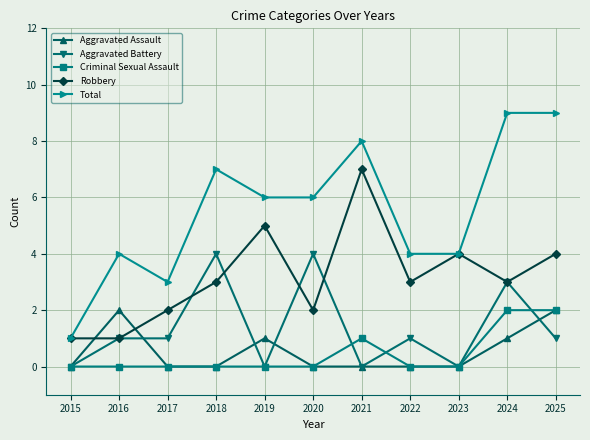

Reading left to right, what are all the values shown in this chart?

Aggravated Assault: 0	2	0	0	1	0	0	0	0	1	2
Aggravated Battery: 0	1	1	4	0	4	0	1	0	3	1
Criminal Sexual Assault: 0	0	0	0	0	0	1	0	0	2	2
Robbery: 1	1	2	3	5	2	7	3	4	3	4
Total: 1	4	3	7	6	6	8	4	4	9	9